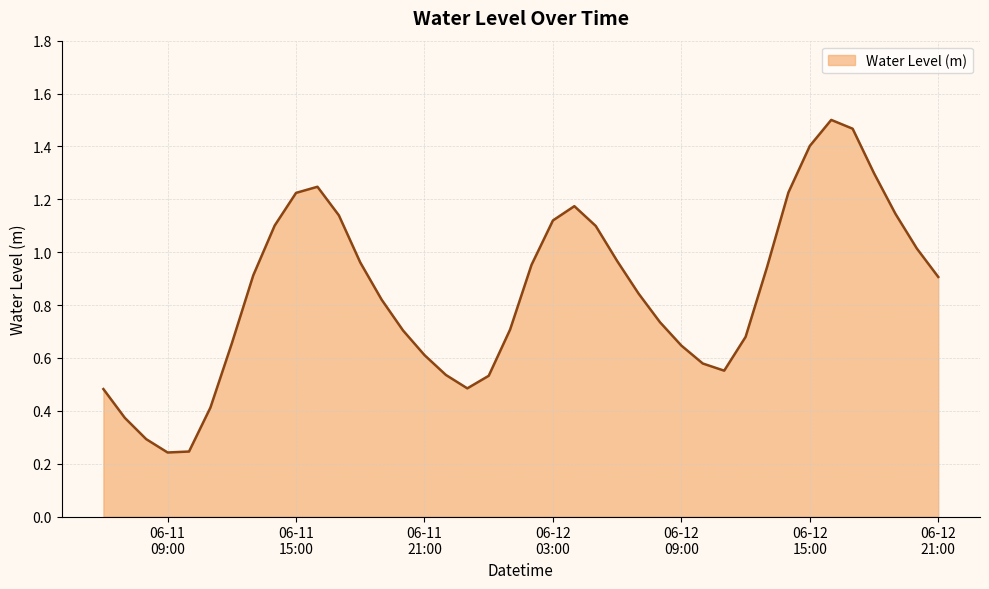

What is the difference between the maximum and minimum values?

1.3